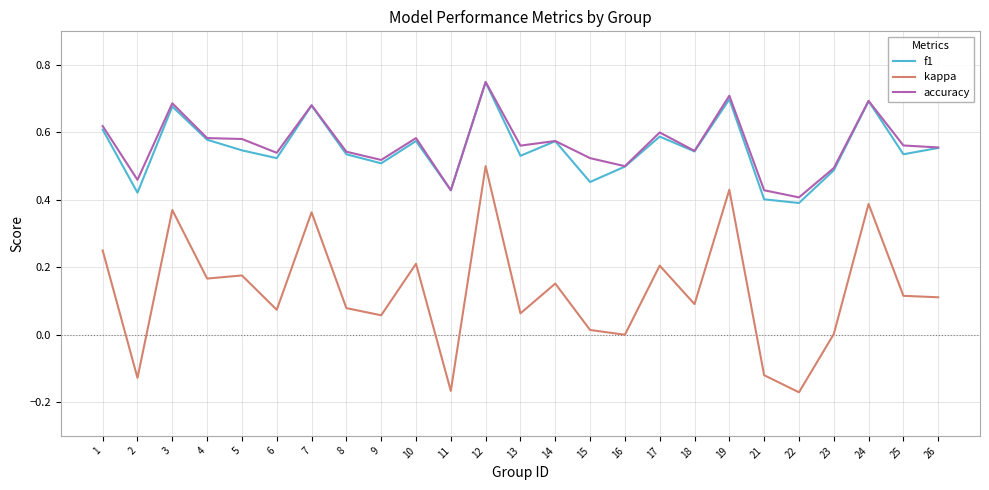

True or false: kappa and f1 cross at least once.

False